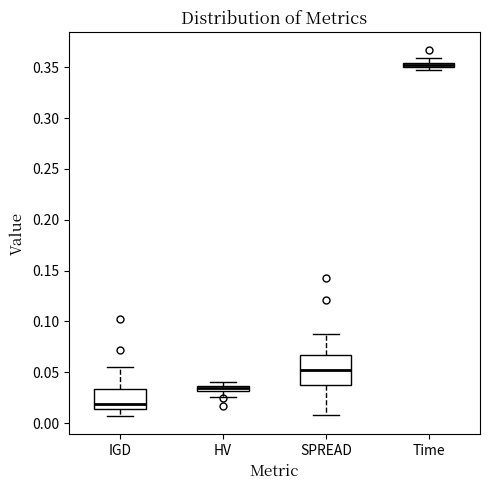

Where is the lower edge of the box for HV on the y-axis? The values are not printed on the chart, so give them approximately, as read against the axis.

0.030